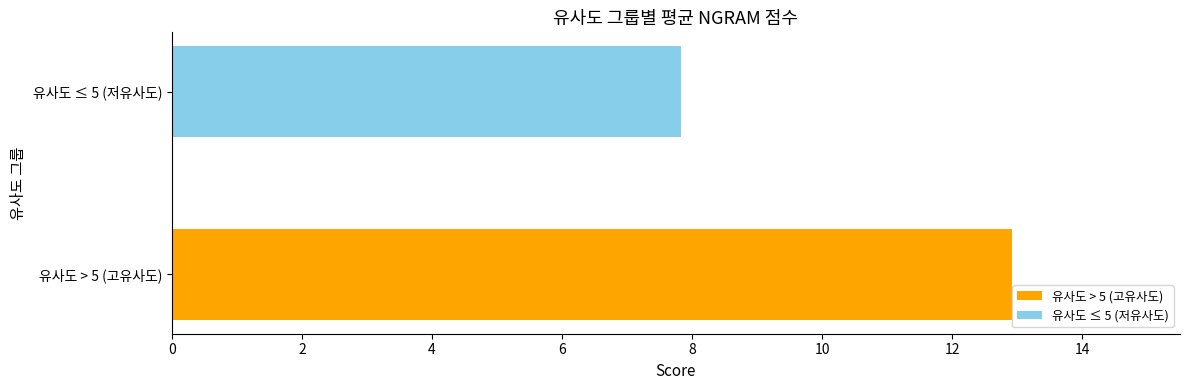

Does the chart contain any negative values?

No